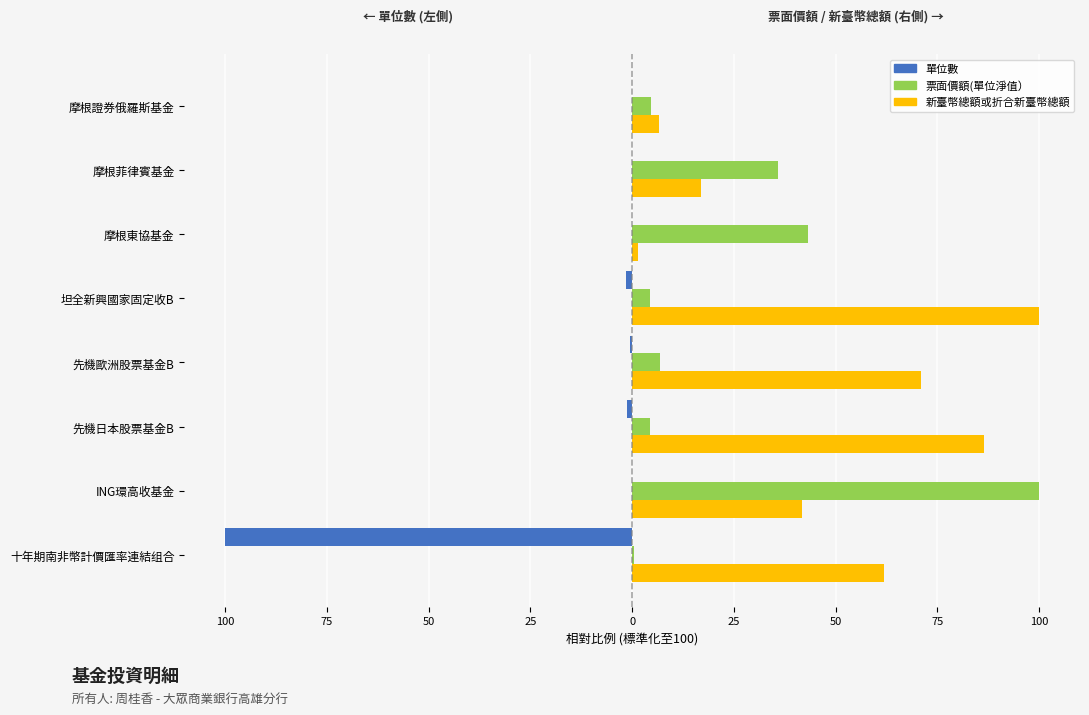

What are all the series names shown in the legend?

單位數, 票面價額(單位淨值）, 新臺幣總額或折合新臺幣總額